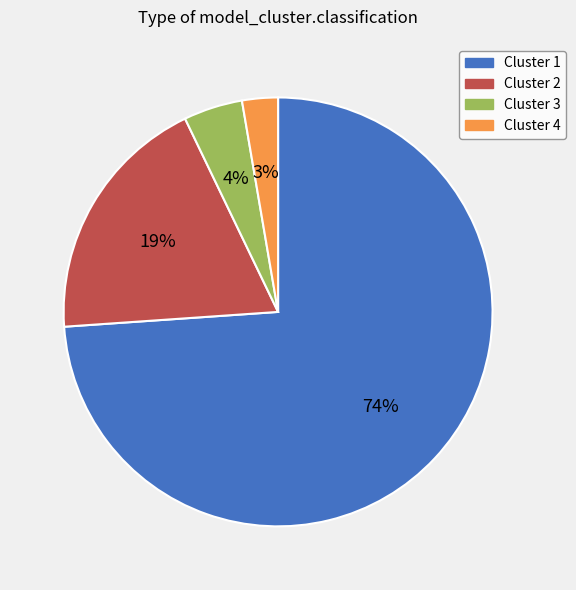

How many segments does this pie chart have?

4